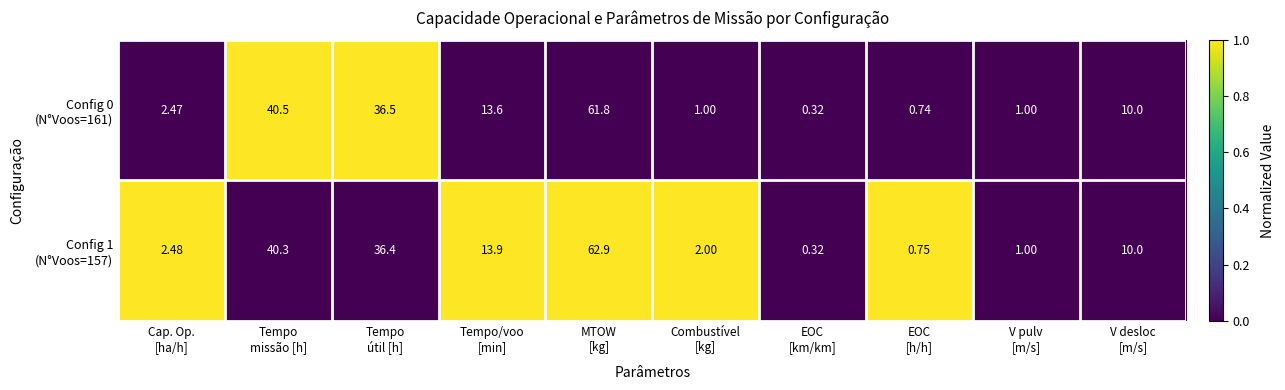

How many categories are shown in the chart?

10